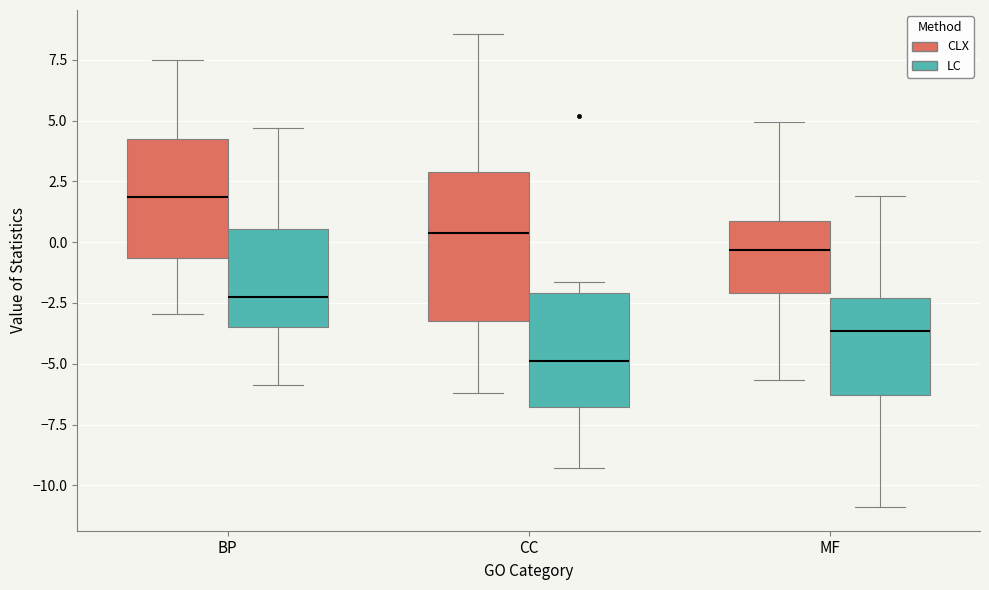

Which box is the tallest, from its lower edge to its upper edge?

CC (CLX)